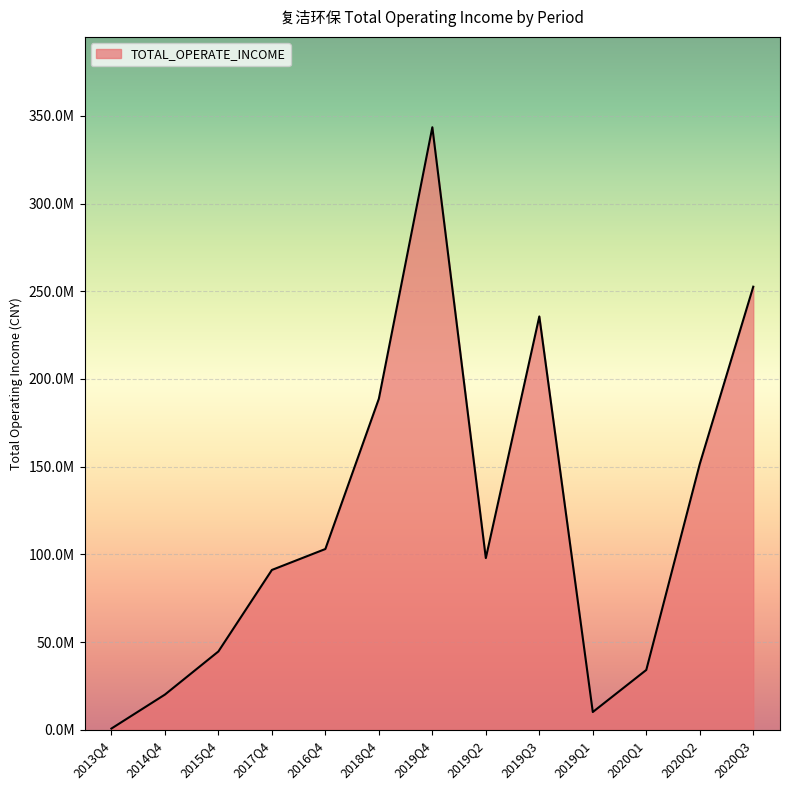

The chart shows a value of 188700831.9 at 2018Q4. True or false?

True